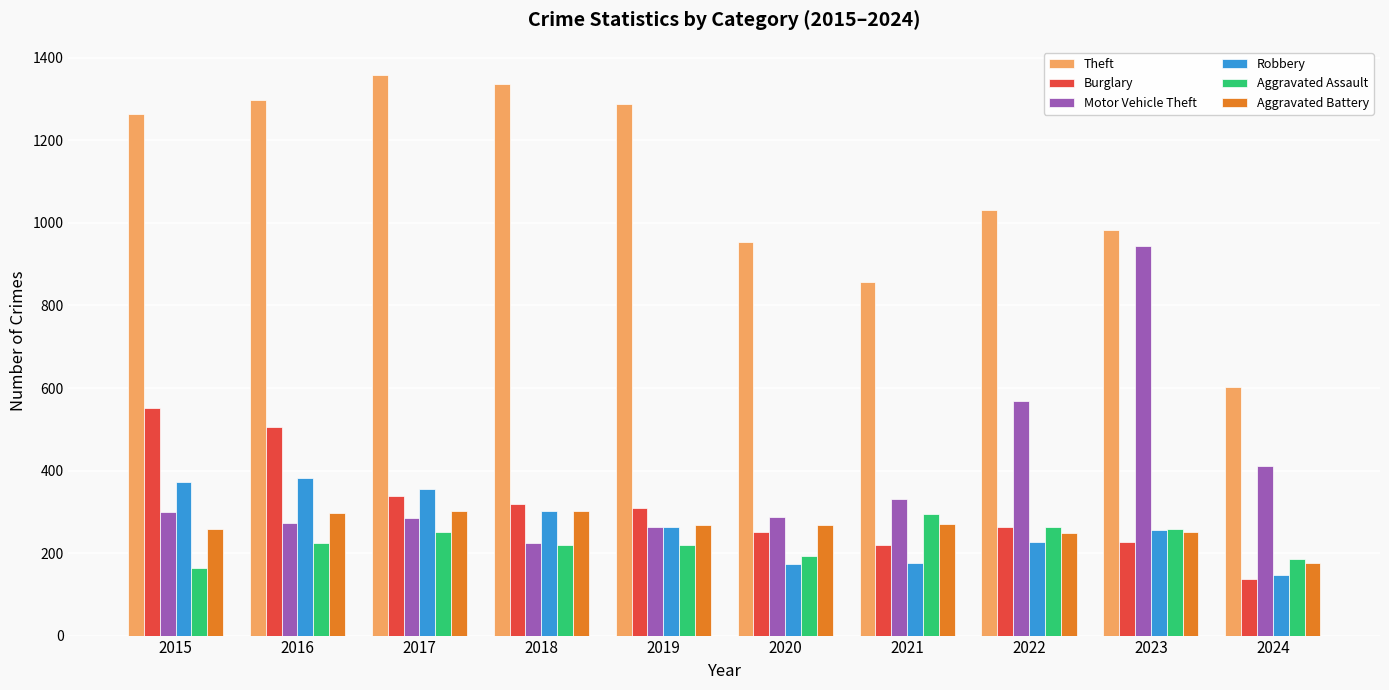

What is the value of the Aggravated Battery bar at the 4th from the left?

302